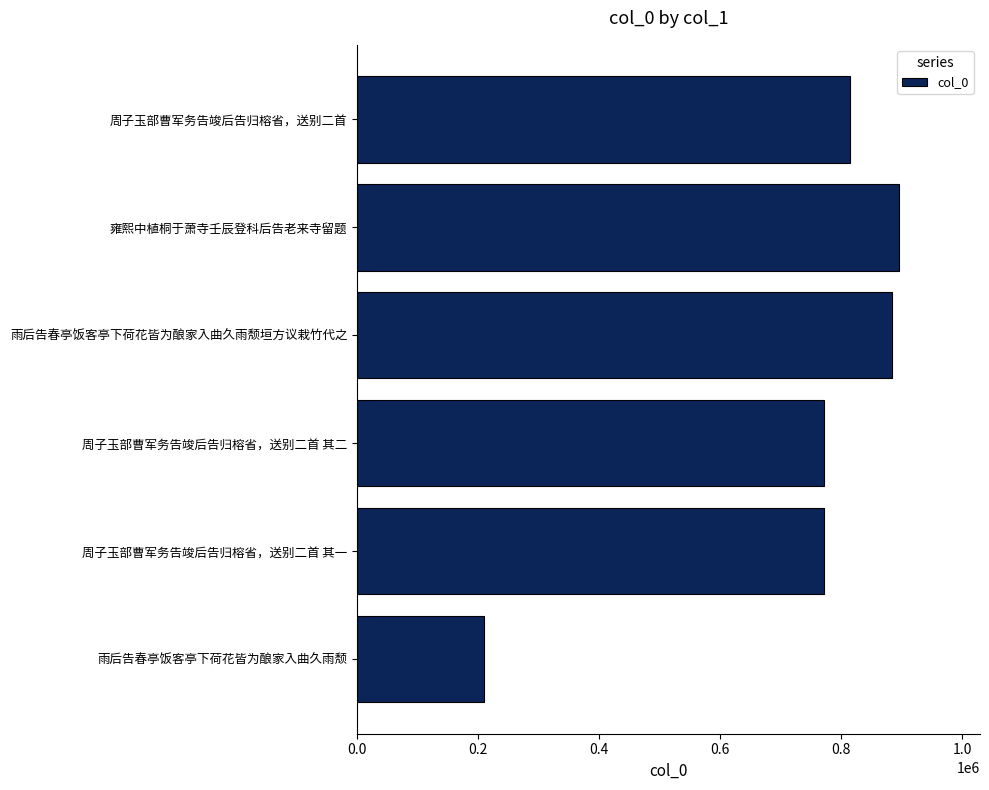

What is the change in value from 雨后告春亭饭客亭下荷花皆为酿家入曲久雨颓 to 周子玉部曹军务告竣后告归榕省，送别二首 其二?

+563389